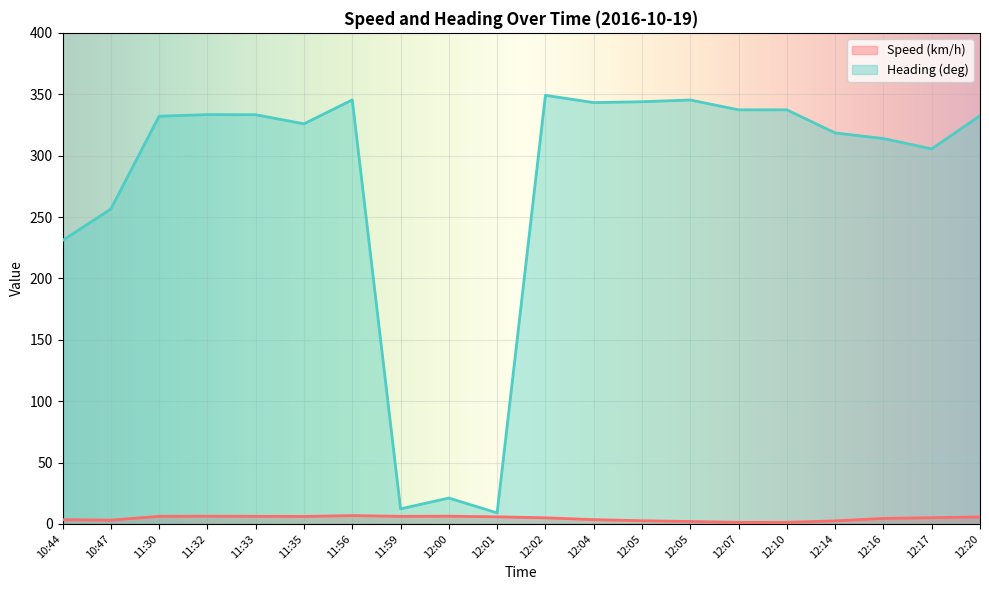

List the series in order of their overall mean, lowest first.

Speed (km/h), Heading (deg)